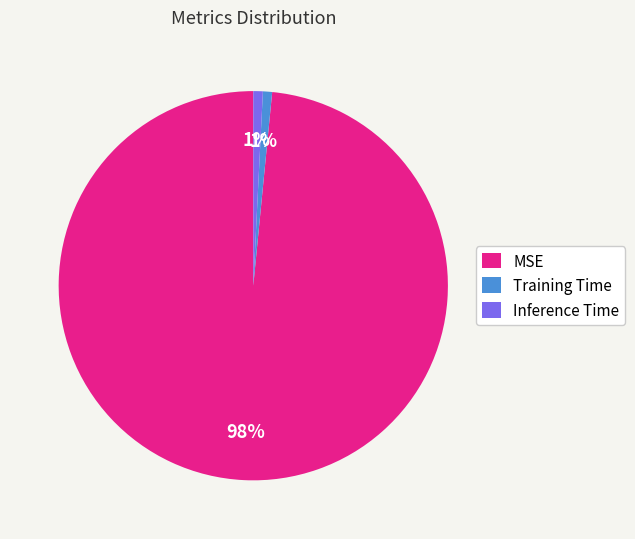

To the nearest percent, what is the average slice percentage?

33%